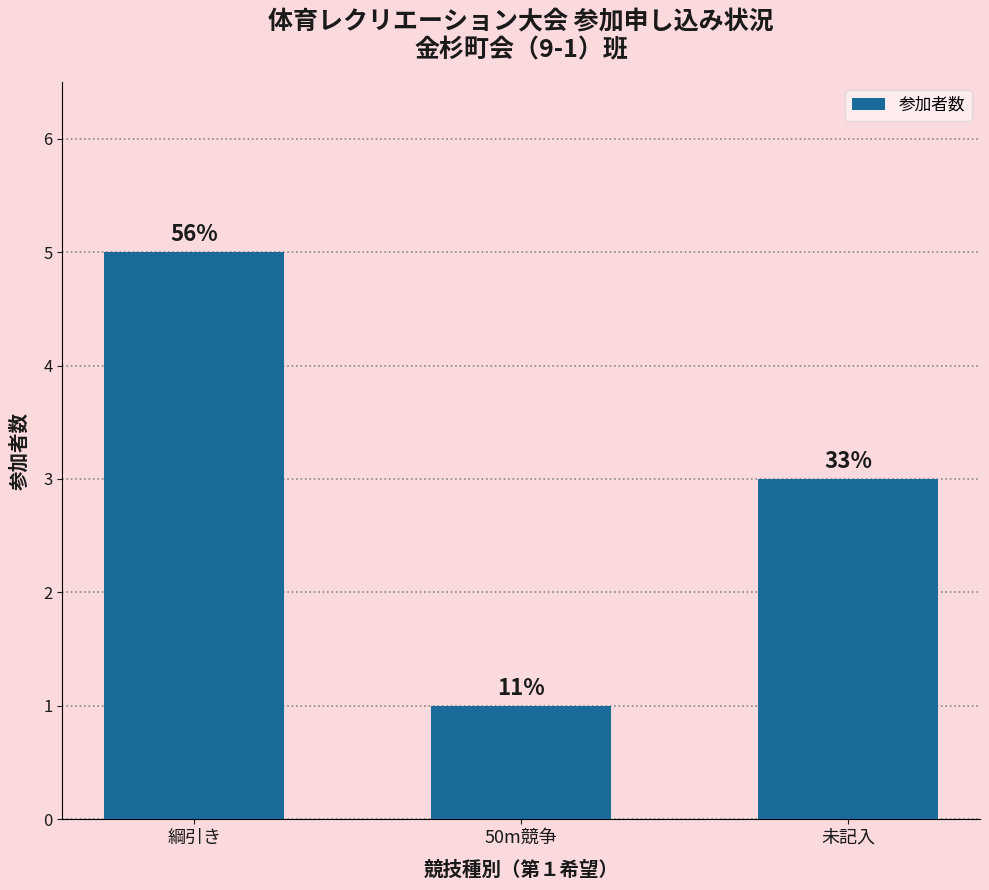

What is the label of the 2nd bar from the left?

50m競争